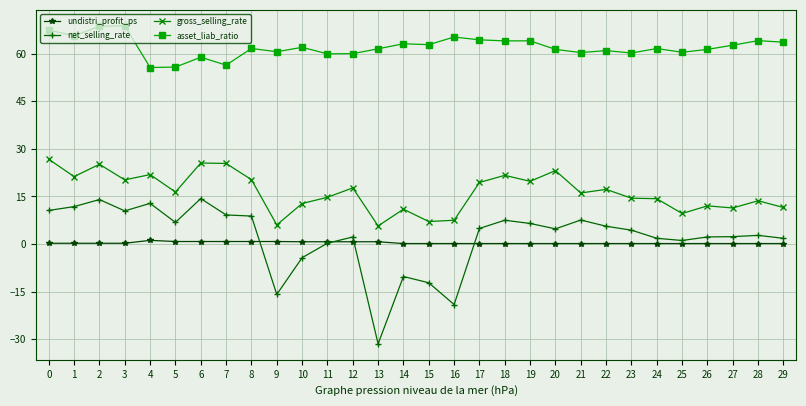

How many categories are shown in the chart?

30